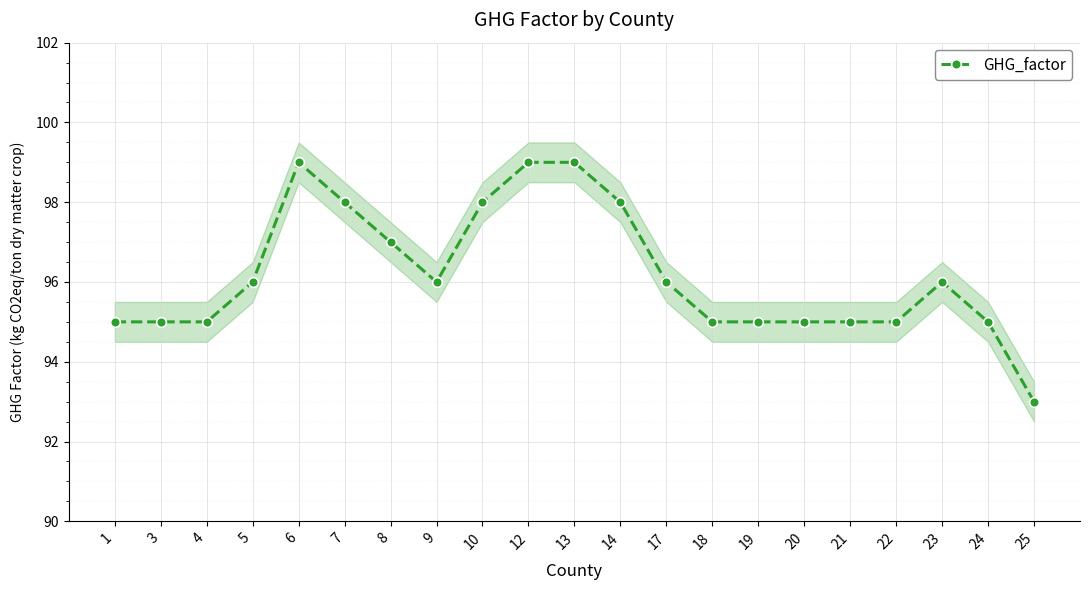

How many lines are shown in the chart?

1